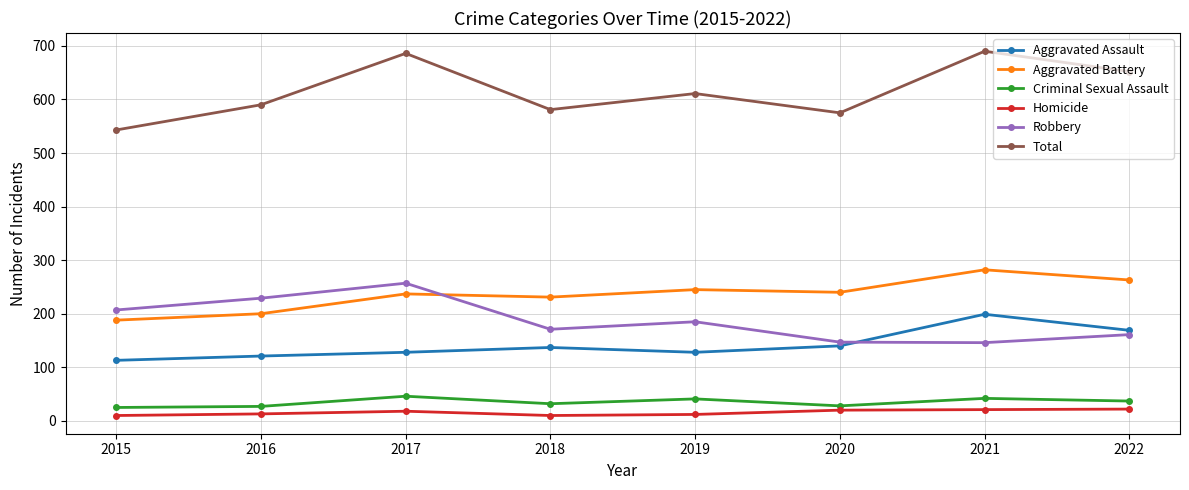

Is it true that Robbery equals 353 at 2016?

False